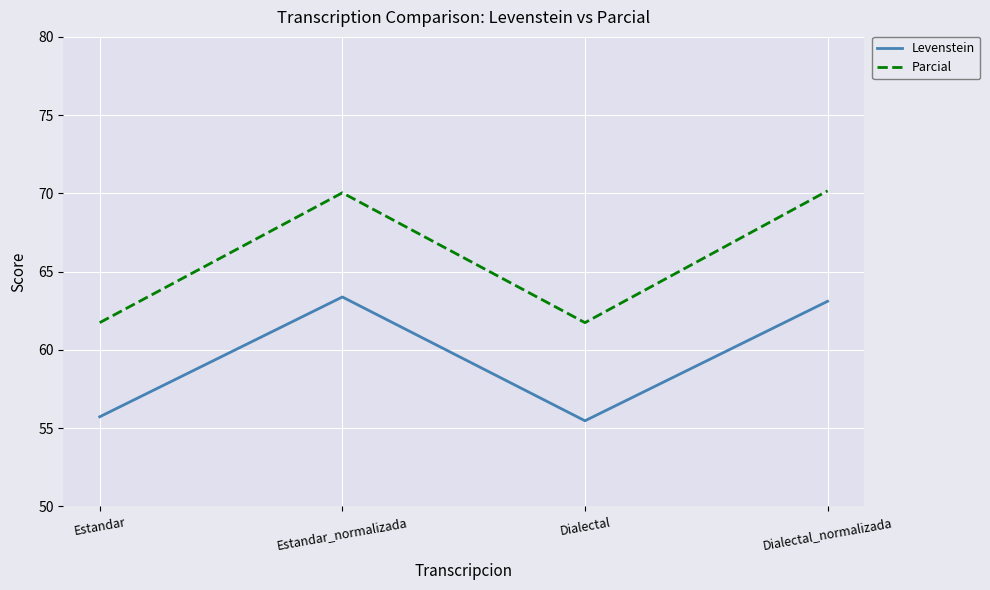

What is the difference between the highest and lowest values at Estandar?

6.0